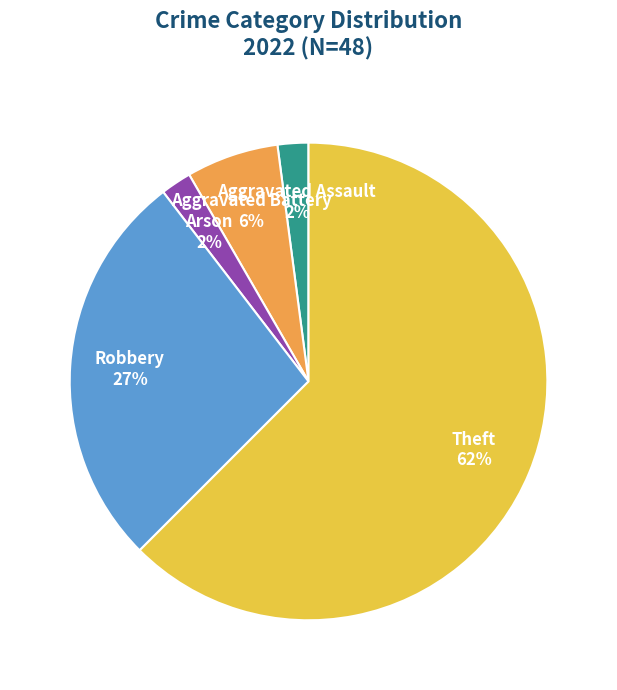

What is the largest slice in the pie chart?

Theft